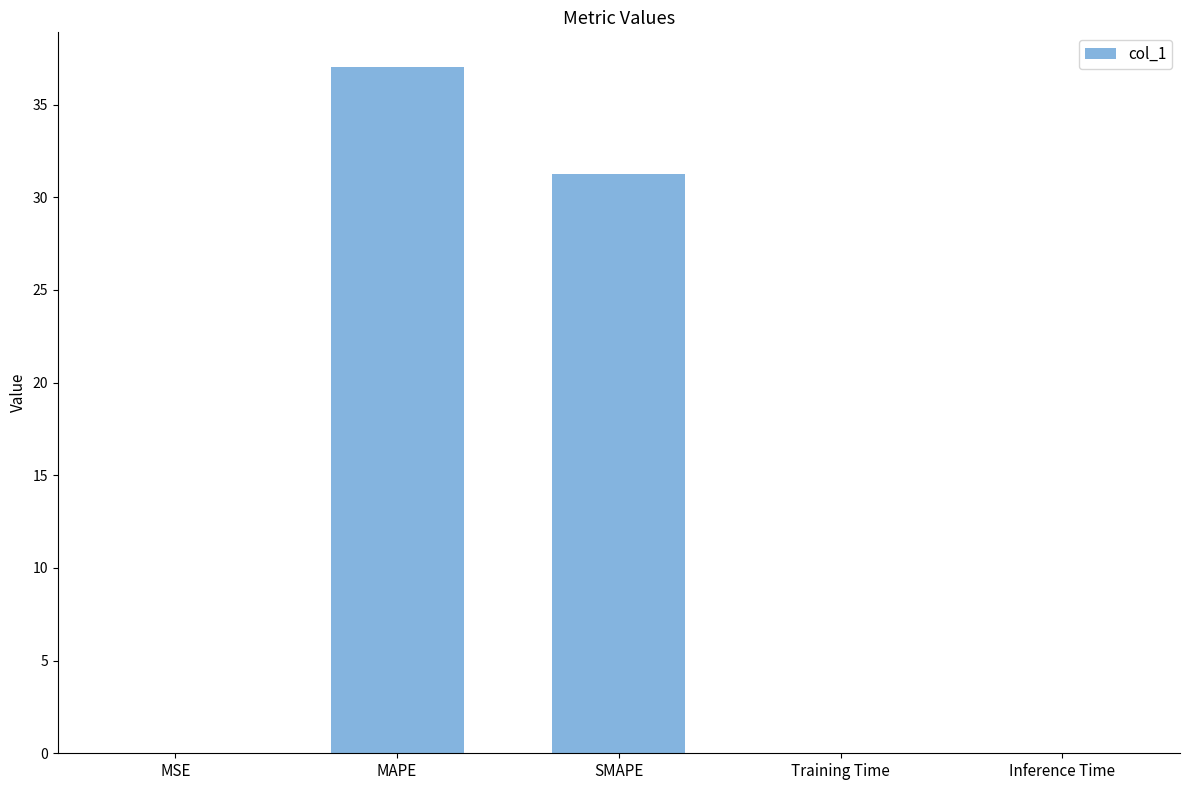

Does the chart contain stacked bars?

No